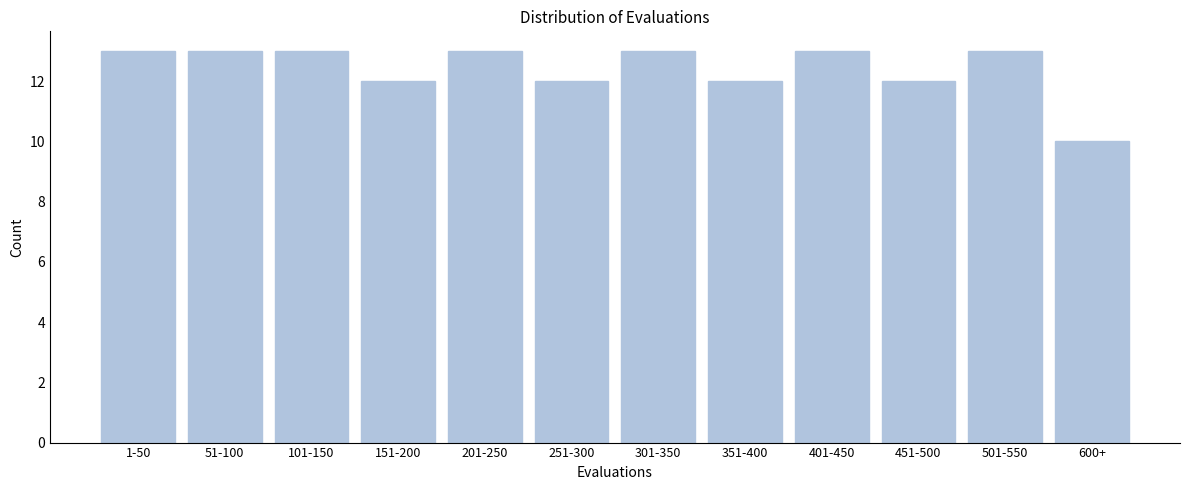

Reading left to right, transcribe all the data shown in this chart.

1-50=13	51-100=13	101-150=13	151-200=12	201-250=13	251-300=12	301-350=13	351-400=12	401-450=13	451-500=12	501-550=13	600+=10